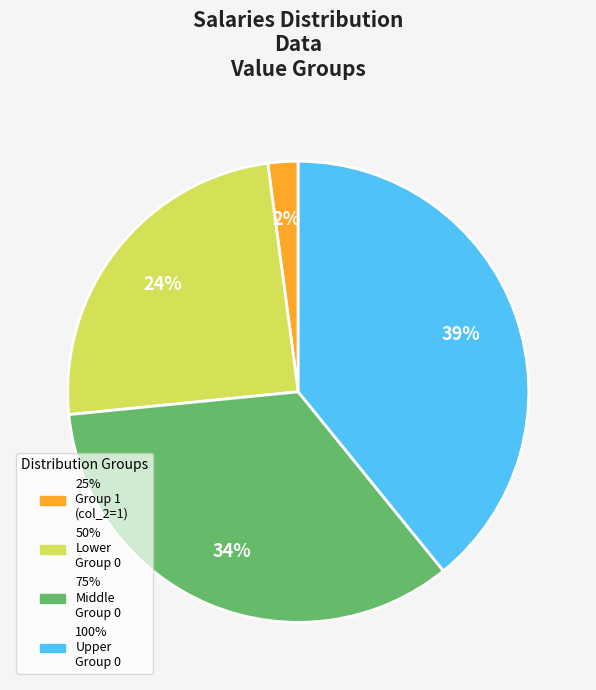

Does any single category account for the majority?

No